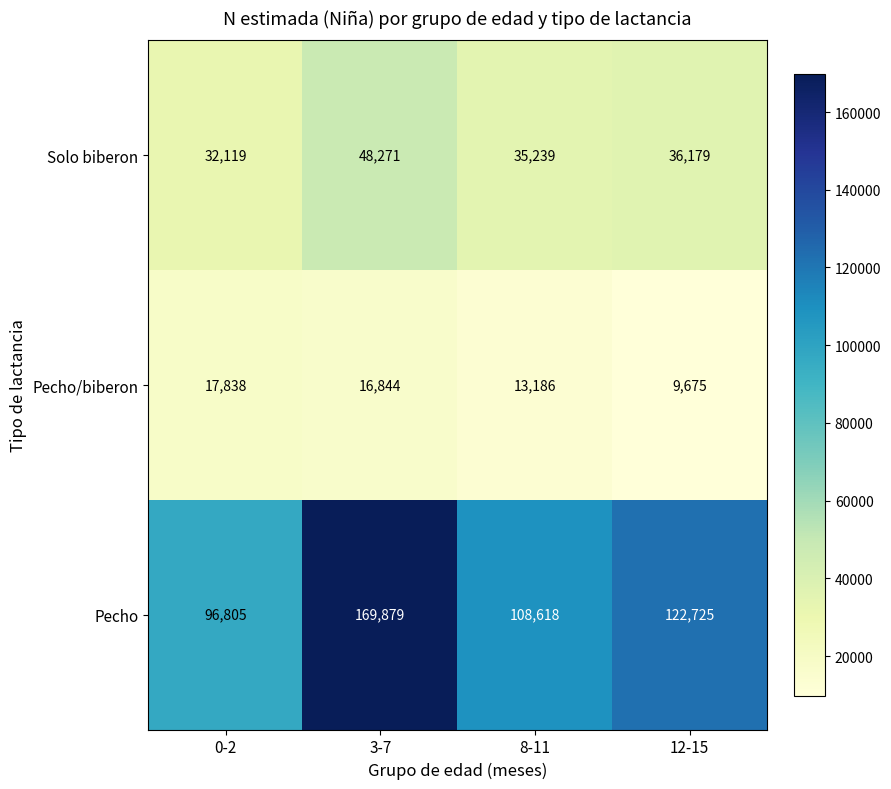

True or false: Pecho has a value of 32900 at 8-11.

False